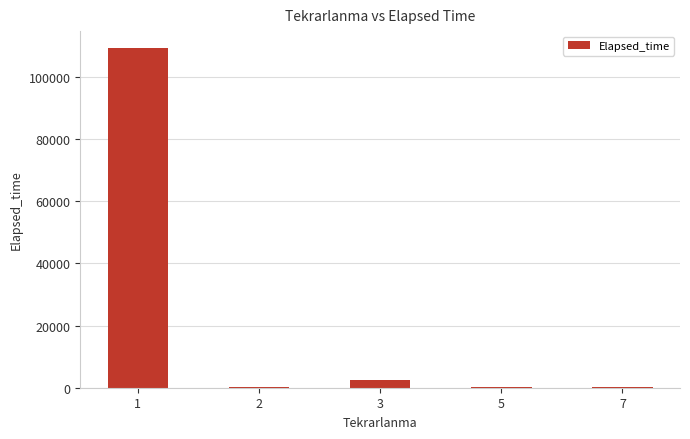

What is the sum of all values?

112595